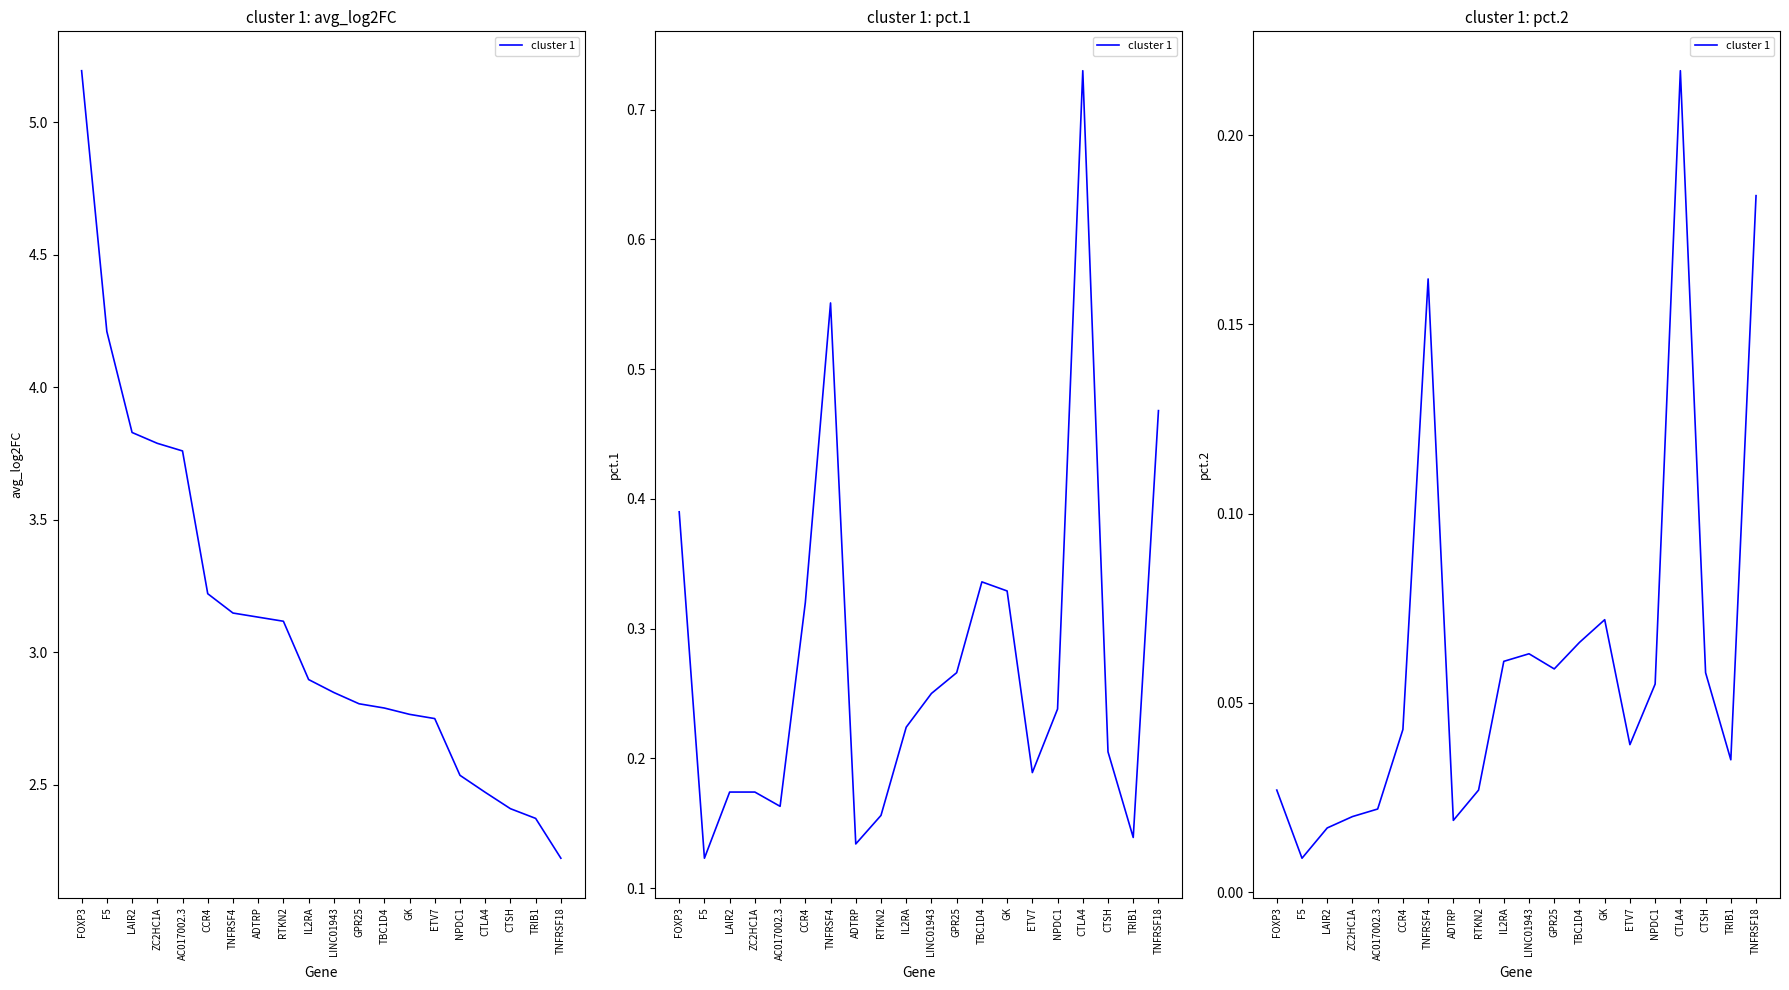

What position from the left is GPR25?

12